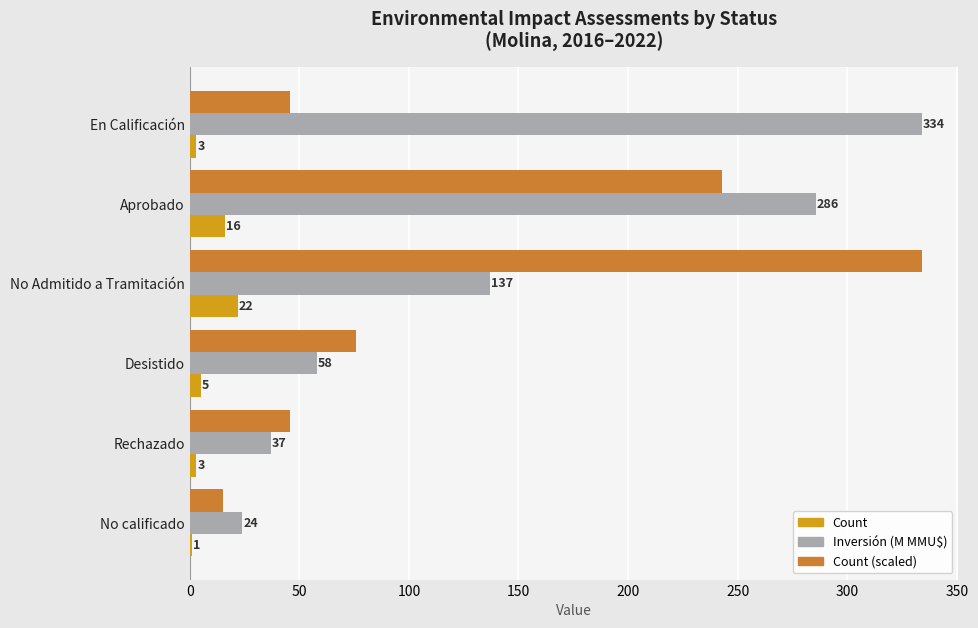

What is the sum of all Count values?

50.0